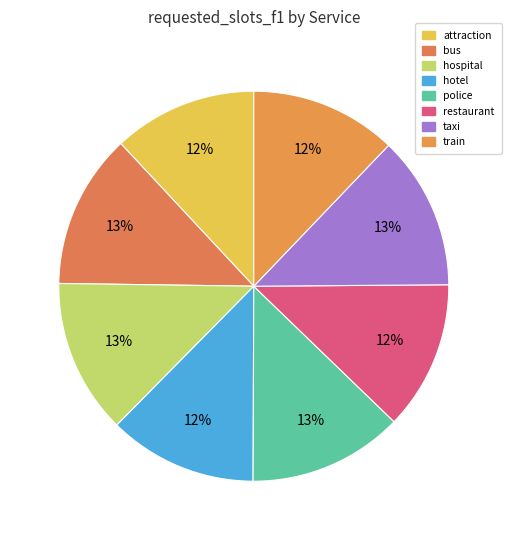

What is the change in value from attraction to taxi?

+0.1